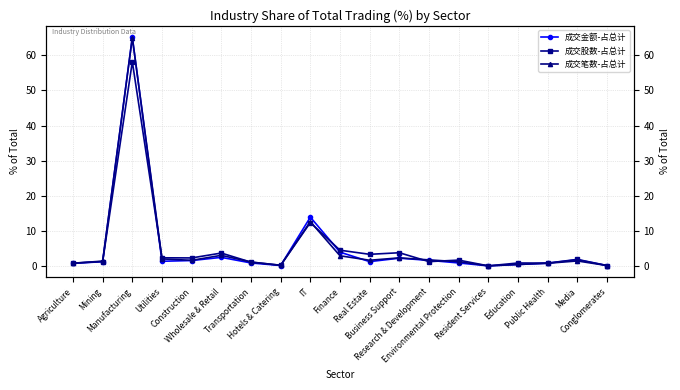

Is it true that 成交金额-占总计 equals 0.1 at Hotels & Catering?

True